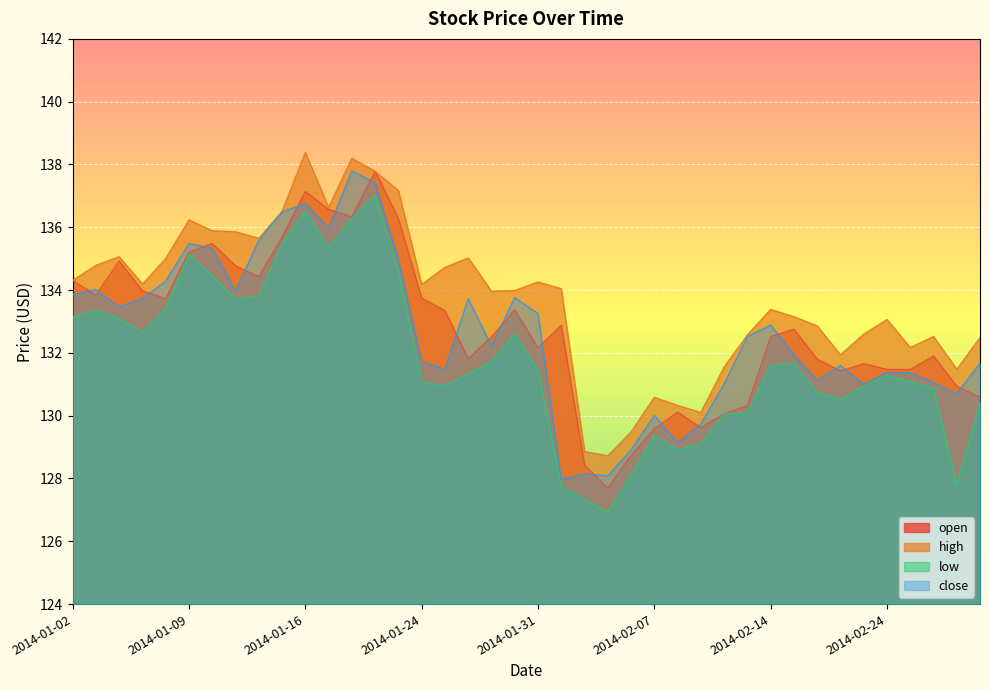

In open, how many points are lower than both neighbors (excluding endpoints)?

9